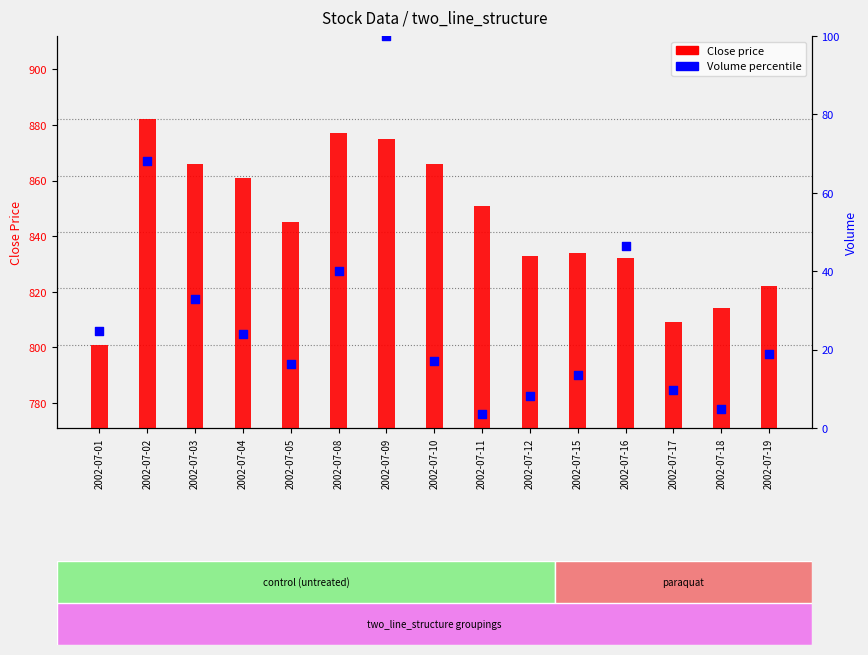

Which series contains the lowest Y value?

Volume percentile